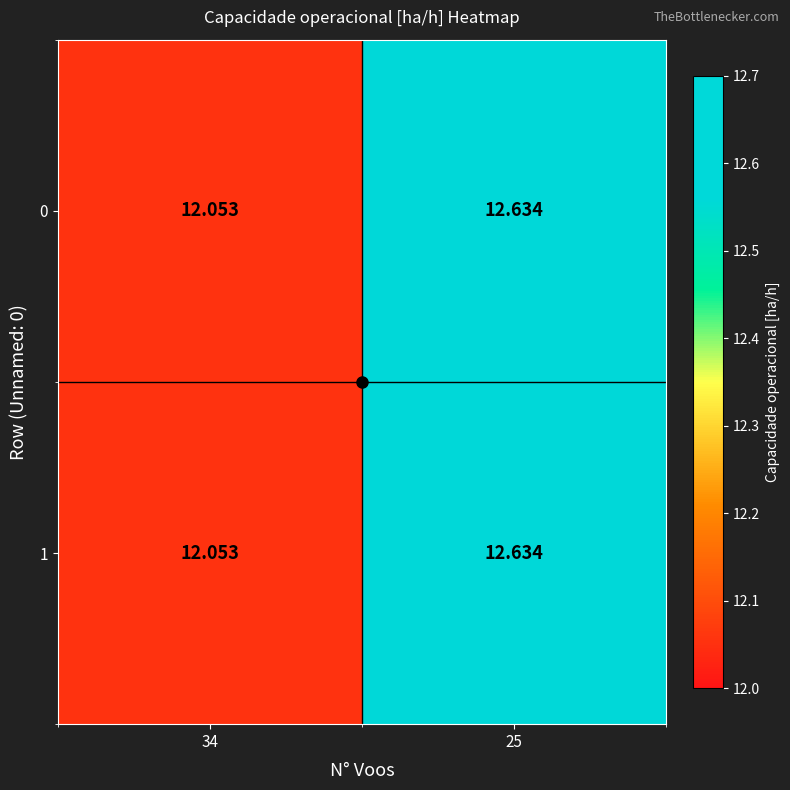

Is the value of 0 at 25 greater than the value of 1 at 34?

Yes